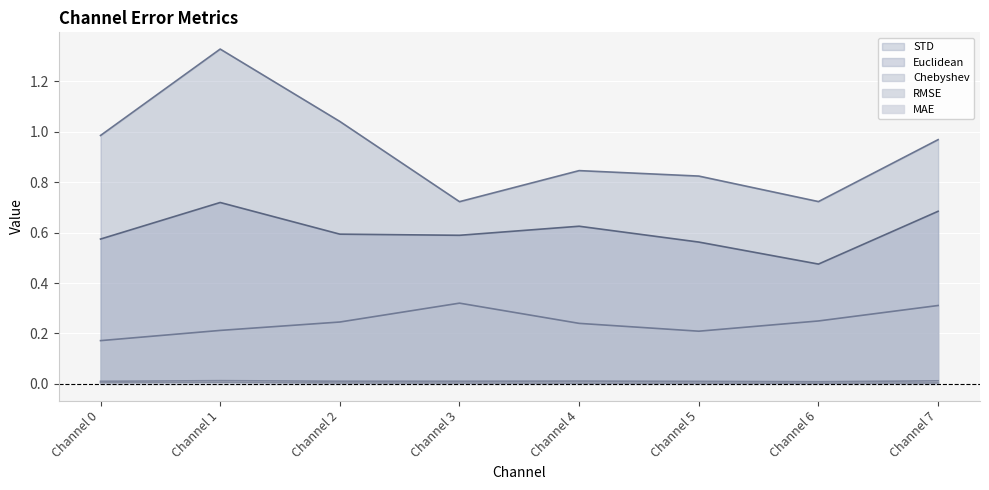

At how many categories does at least one series exceed 0?

8